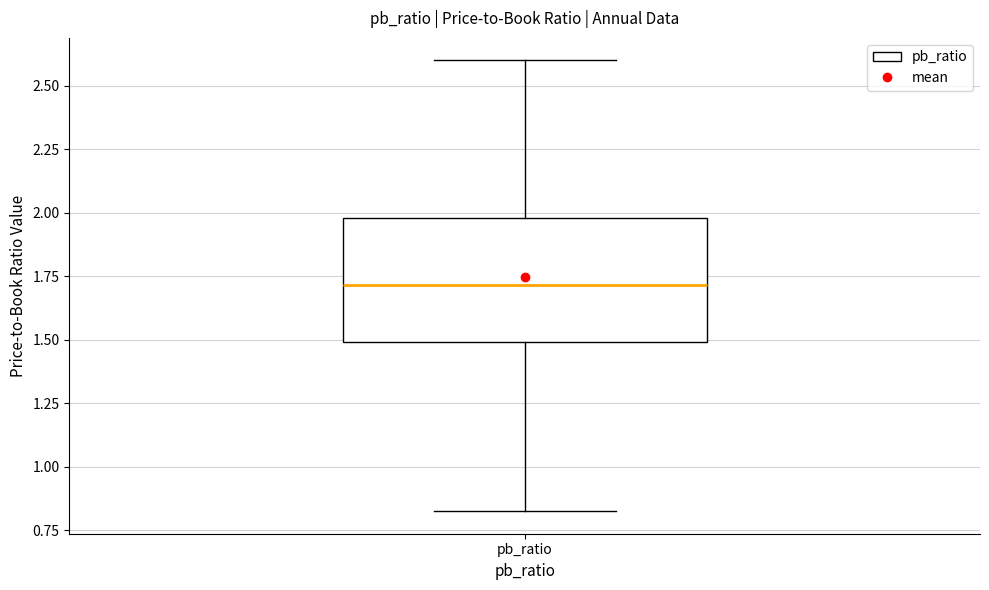

Where is the lower edge of the box for pb_ratio on the y-axis? The values are not printed on the chart, so give them approximately, as read against the axis.

1.5